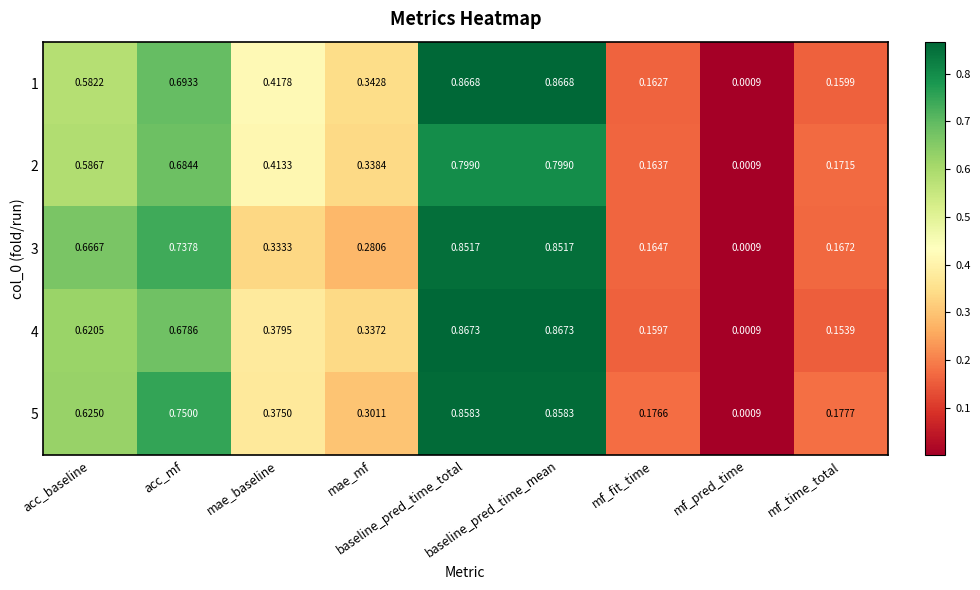

List the series in order of their peak value, highest first.

4, 1, 5, 3, 2